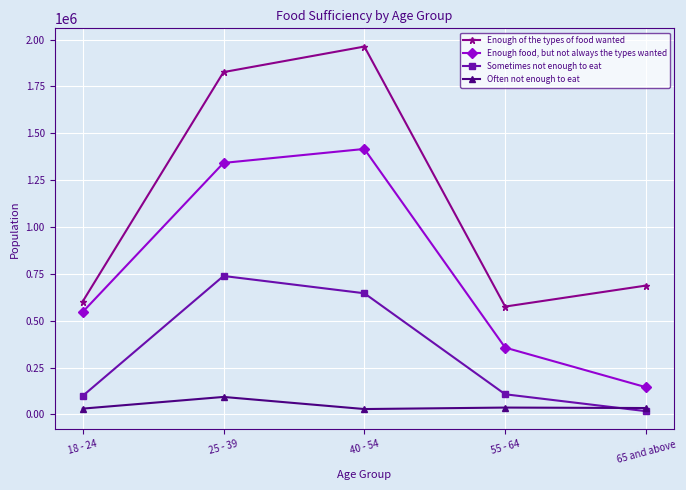

What is the difference between the maximum and minimum values in the Enough of the types of food wanted series?

1387674